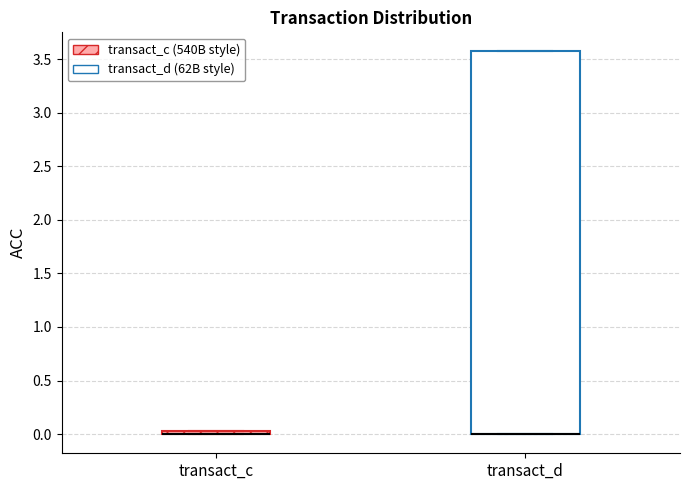

Where is the lower edge of the box for transact_c on the y-axis? The values are not printed on the chart, so give them approximately, as read against the axis.

0.00